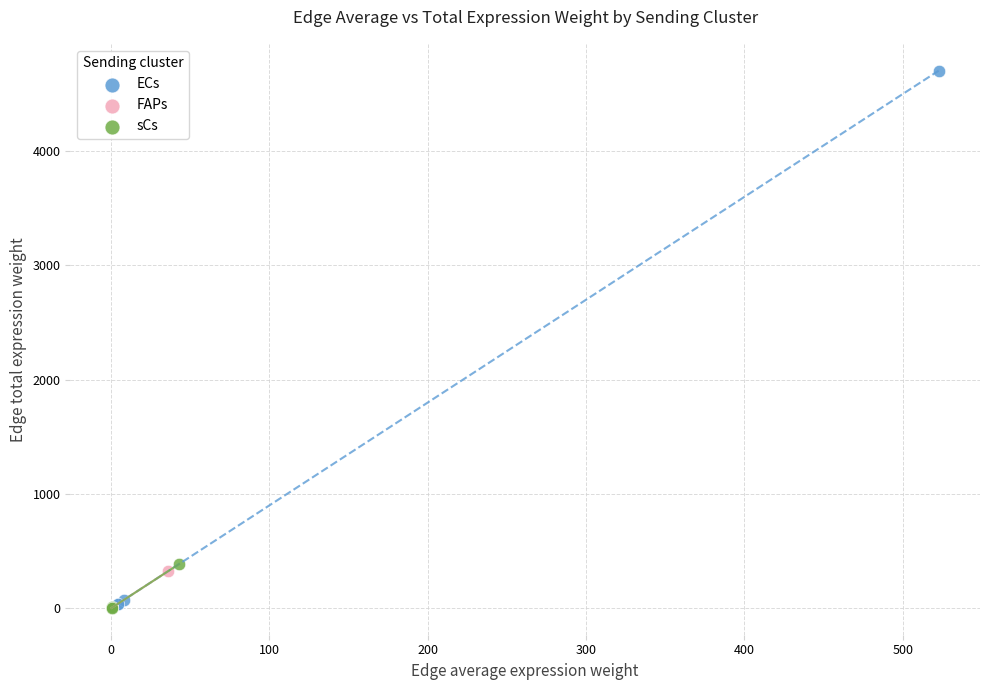

Which series has the widest spread of Y values?

ECs